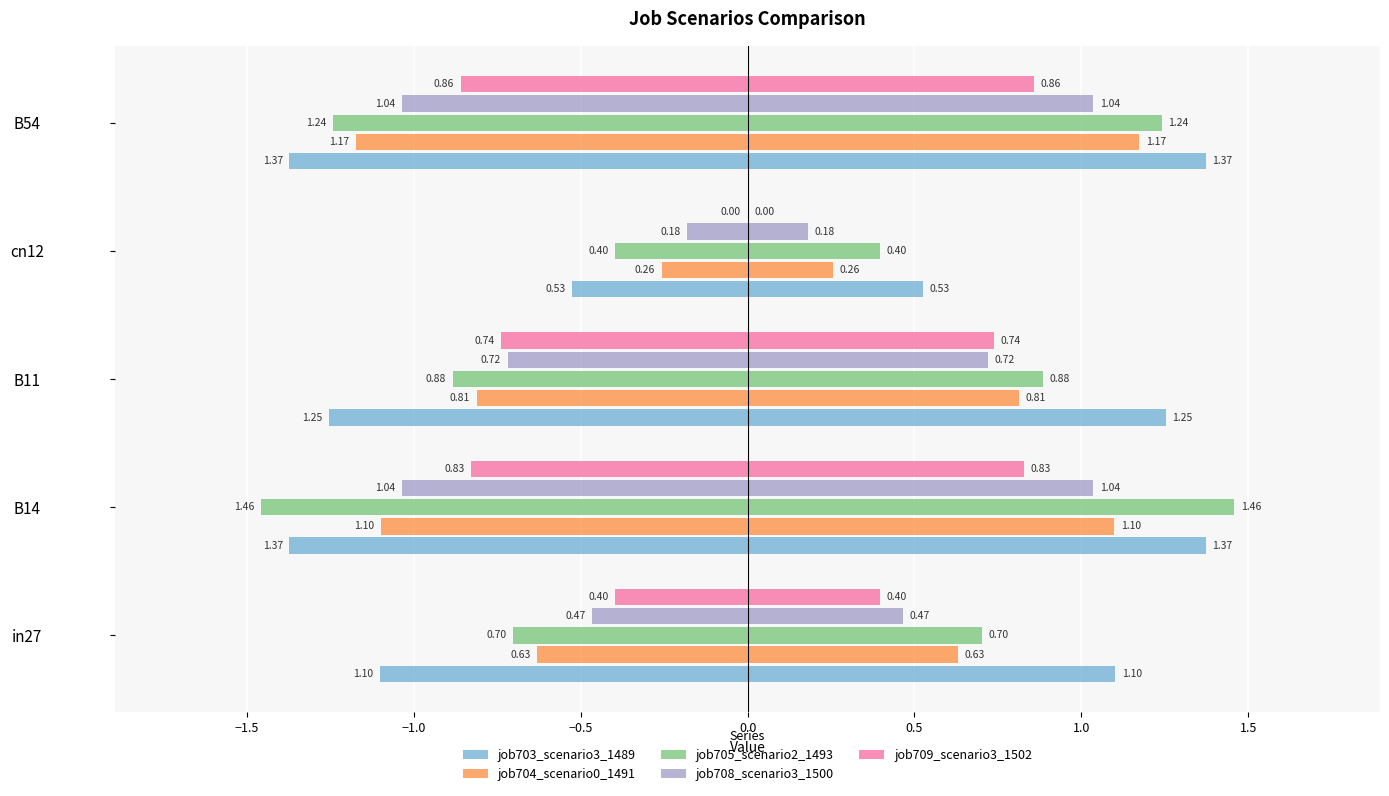

Reading right to left, list all the values displayed in this chart.

job703_scenario3_1489: -1.4	-0.5	-1.3	-1.4	-1.1
job704_scenario0_1491: -1.2	-0.3	-0.8	-1.1	-0.6
job705_scenario2_1493: -1.2	-0.4	-0.9	-1.5	-0.7
job708_scenario3_1500: -1.0	-0.2	-0.7	-1.0	-0.5
job709_scenario3_1502: -0.9	0.0	-0.7	-0.8	-0.4